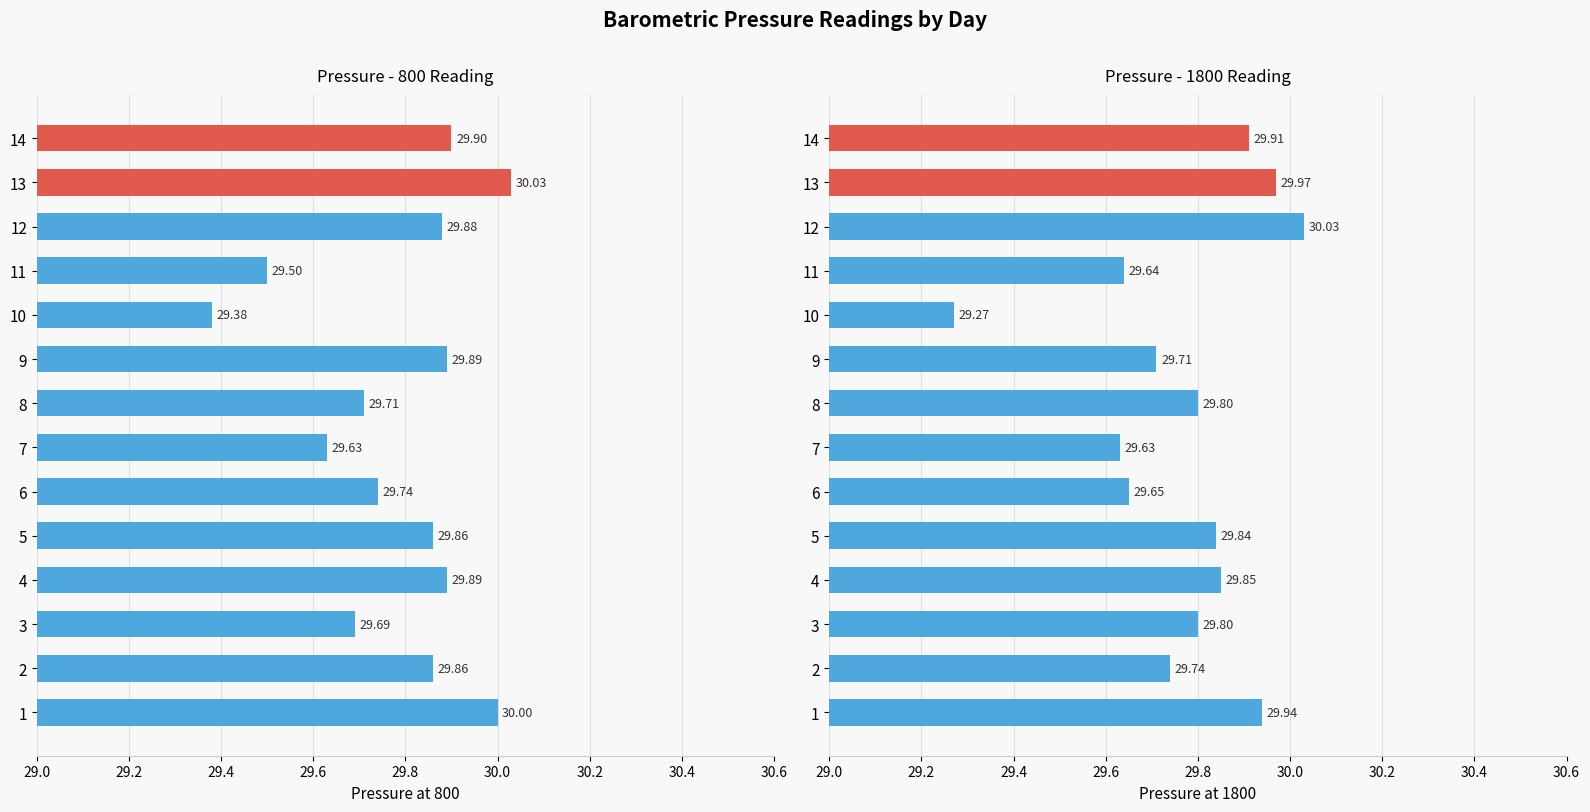

How many bars are there in each group?

2